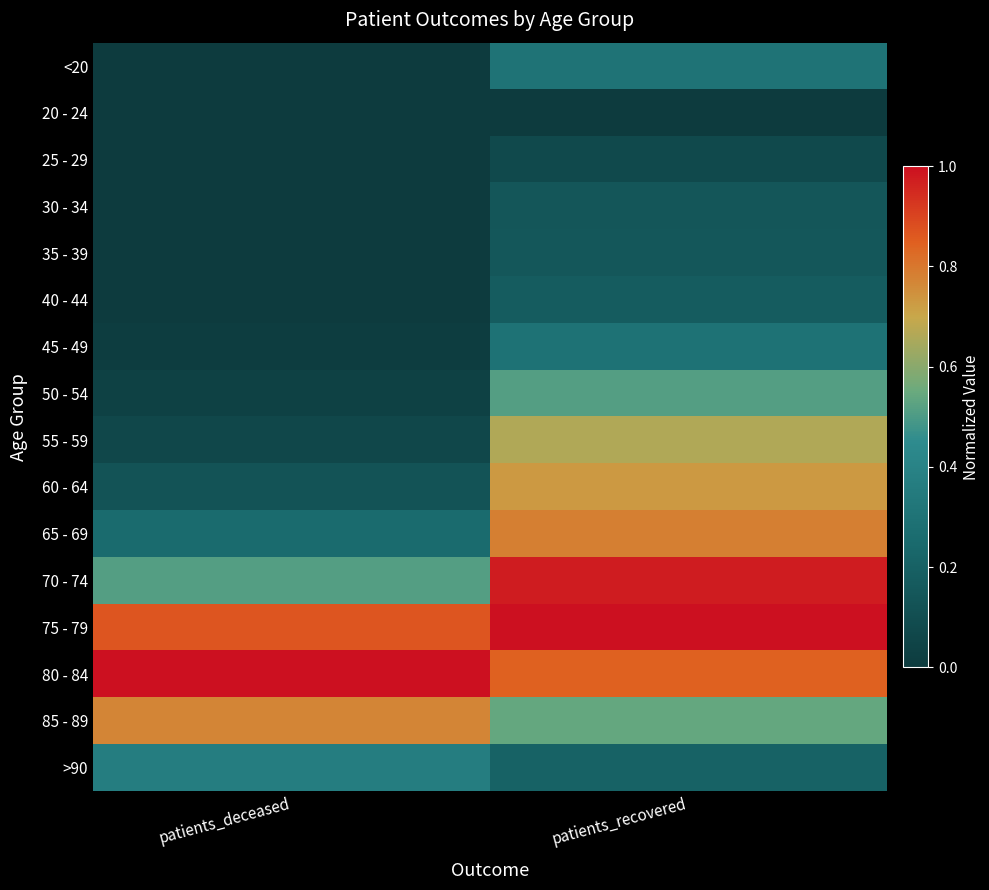

What is the total value across all series at patients_recovered?

7.4